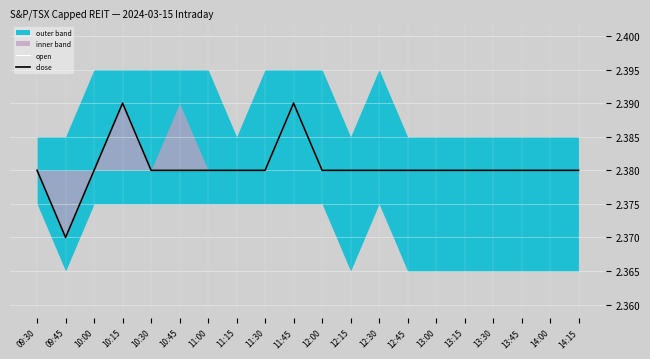

How many lines are shown in the chart?

2